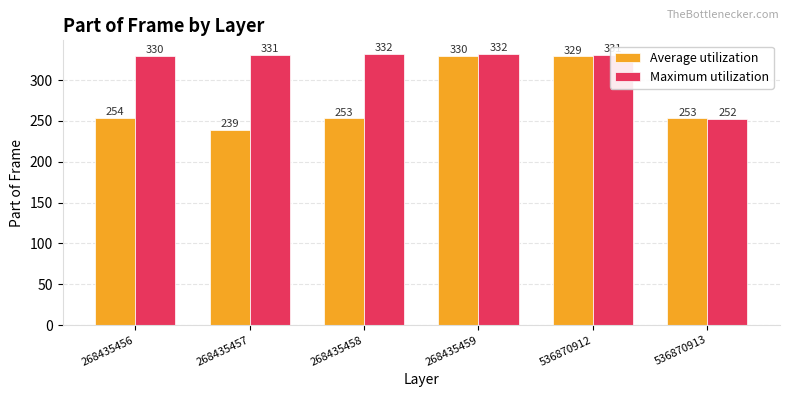

What is the total value across all series at 536870913?

505